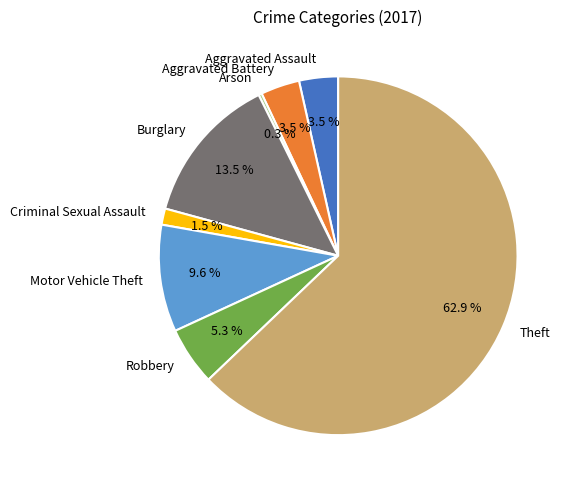

How much of the chart is everything except Aggravated Battery?

96.5%